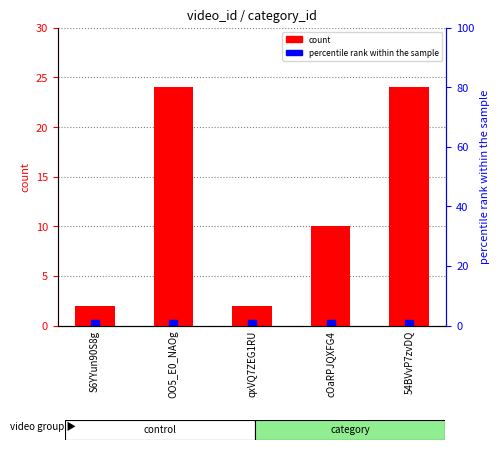

The value at S6YYun90S8g is 2. True or false?

True